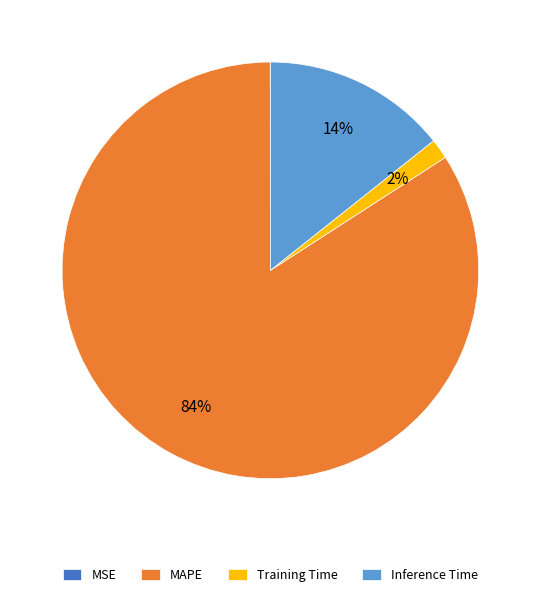

The Training Time slice represents 2% of the pie. True or false?

True